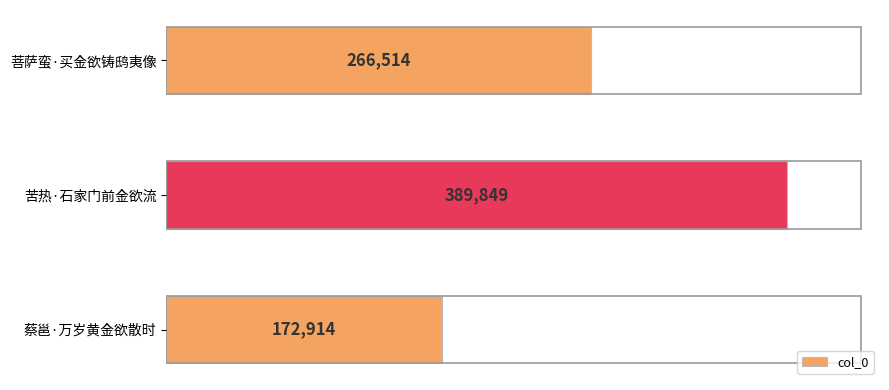

Rank the categories by value from lowest to highest.

蔡邕·万岁黄金欲散时, 菩萨蛮·买金欲铸鸱夷像, 苦热·石家门前金欲流